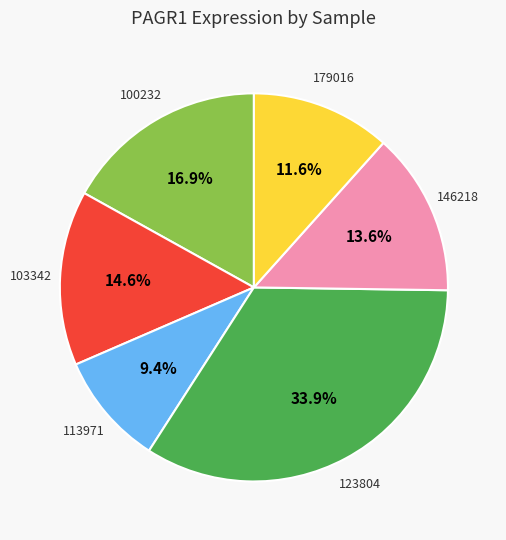

What is the ratio of the value at 100232 to the value at 113971?

1.8